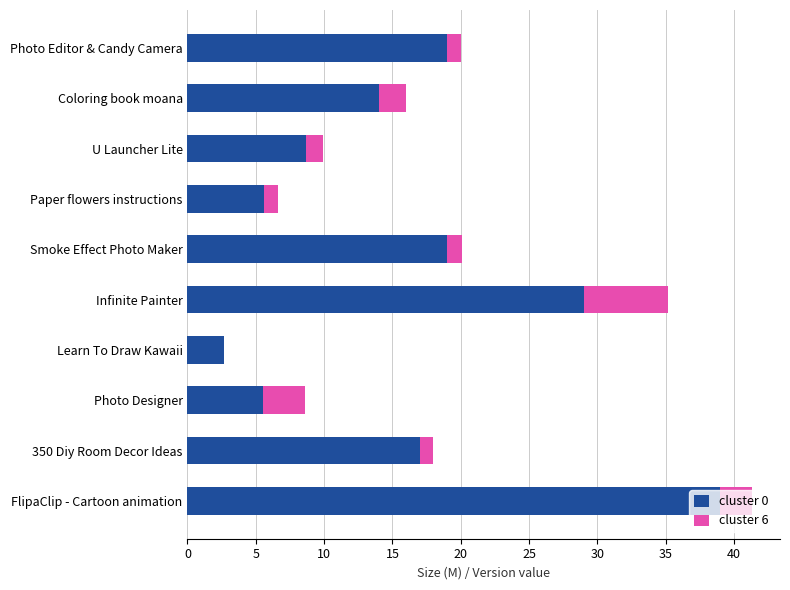

How many data points does each series have?

10